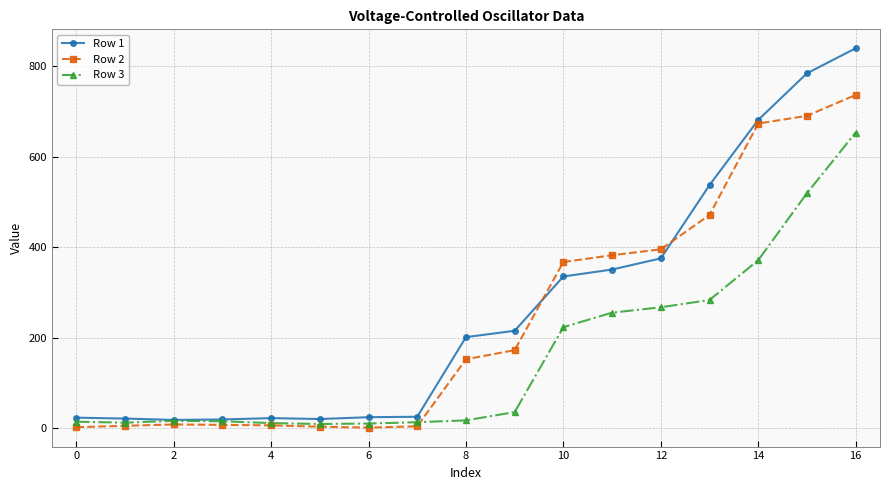

Rank the series by their average value, from lowest to highest.

Row 3, Row 2, Row 1